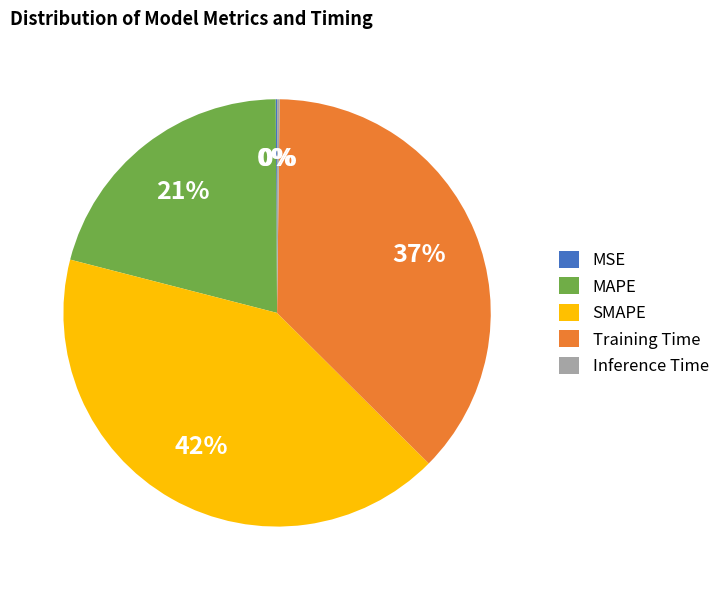

Approximately how many times larger is the value at MAPE compared to Training Time?

0.6